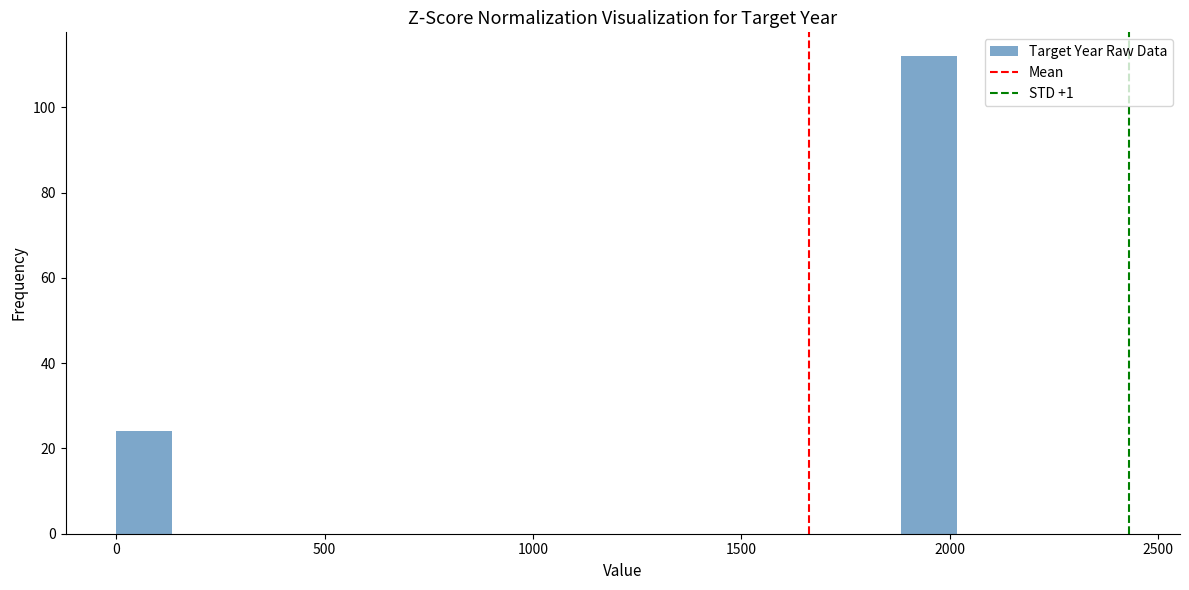

Read against the x-axis, roughly where is the centre of the tallest bar?

1950